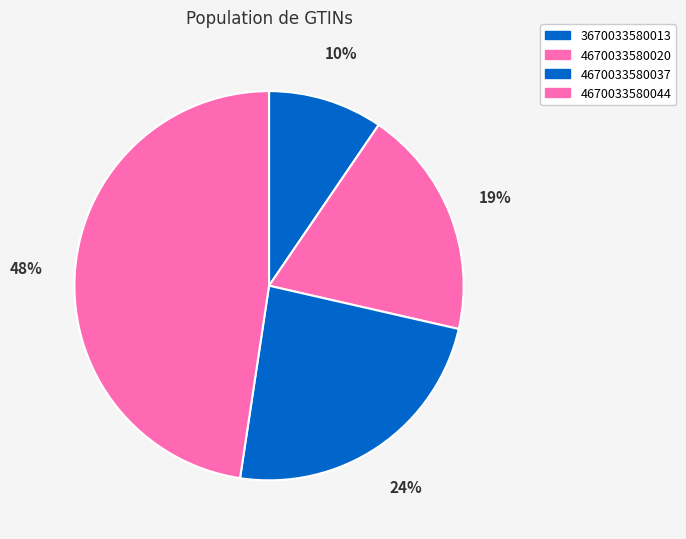

Which has a higher value, 4670033580020 or 4670033580037?

4670033580037